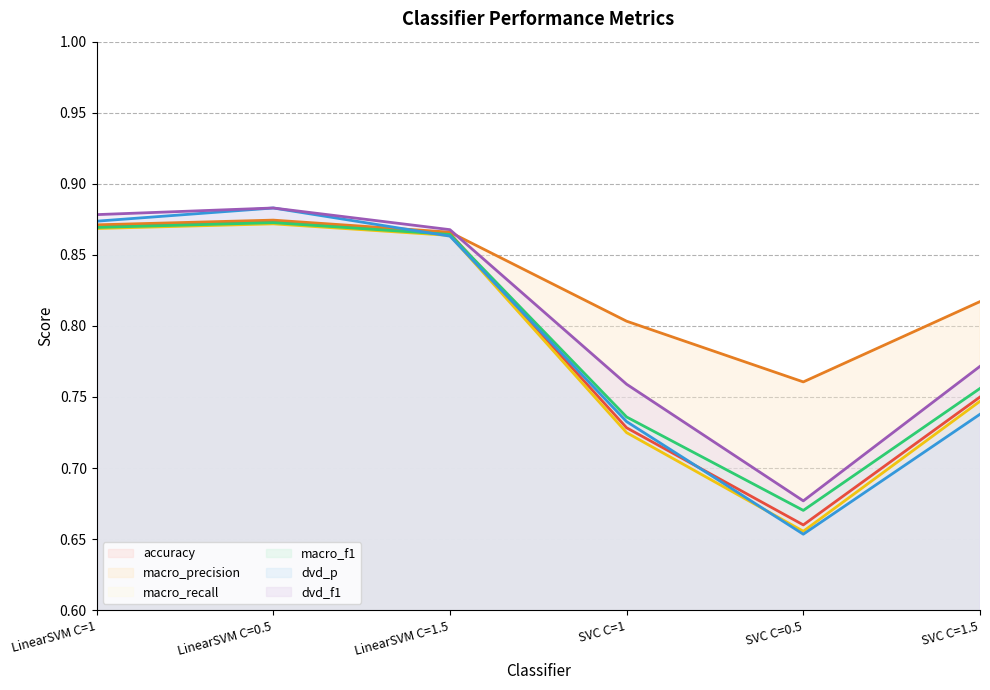

Where is accuracy nearest to the value 0?

SVC C=0.5